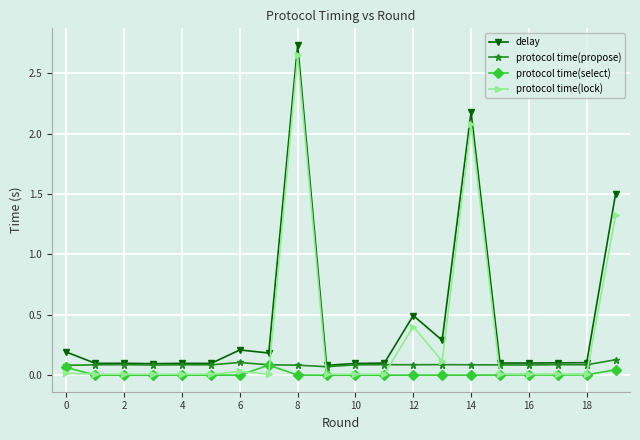

True or false: delay and protocol time(lock) intersect in this chart.

False